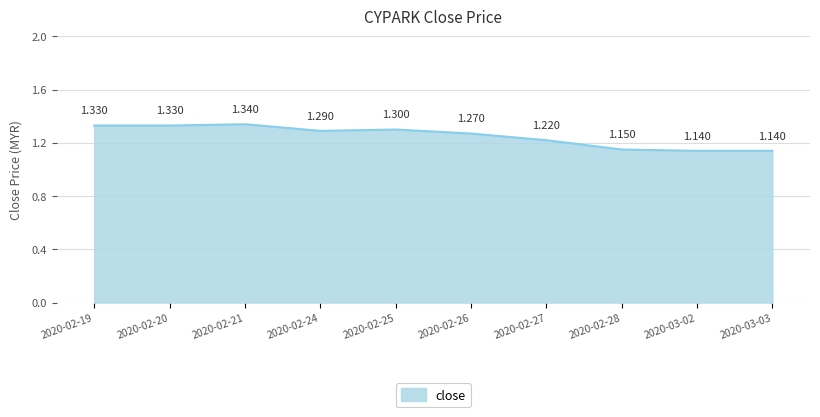

What is the average value?

1.3